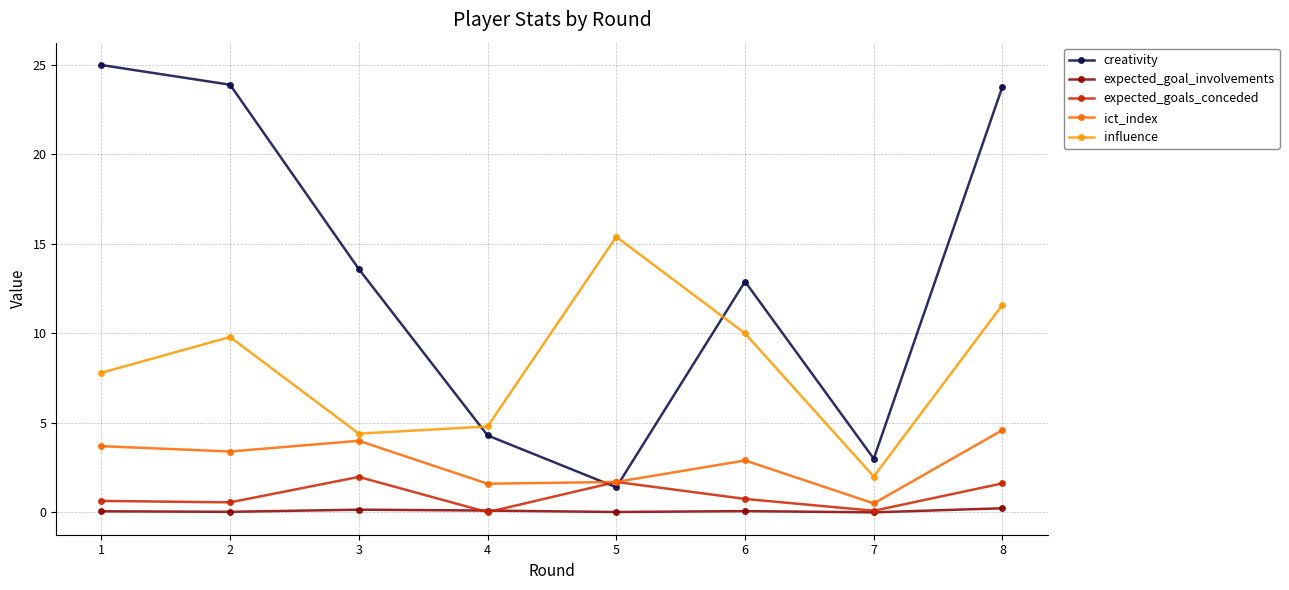

Rank the series by their maximum value, from highest to lowest.

creativity, influence, ict_index, expected_goals_conceded, expected_goal_involvements